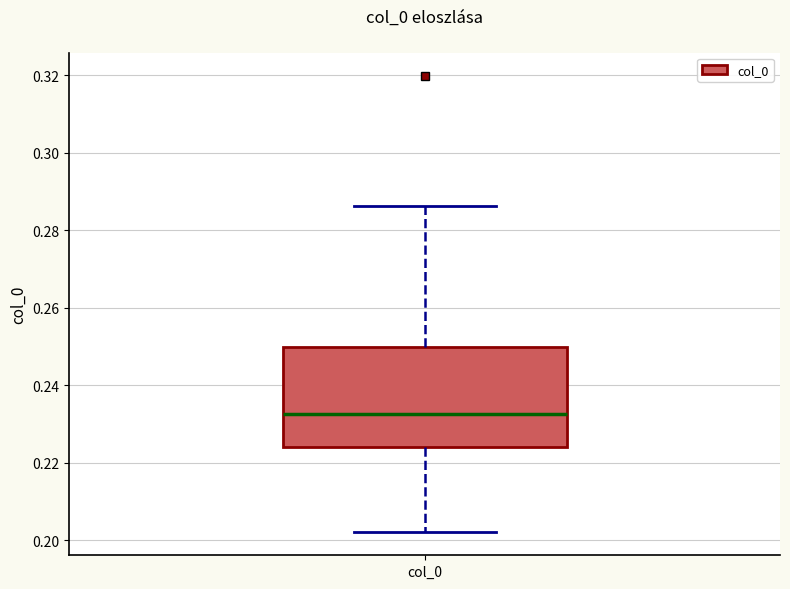

Transcribe this box plot: give where the median line is, the range the box spans, and where the two whiskers end, as read against the y-axis. The values are not printed on the chart, so give them approximately, as read against the axis.

median 0.232, box 0.224 to 0.250, whiskers 0.202 to 0.286